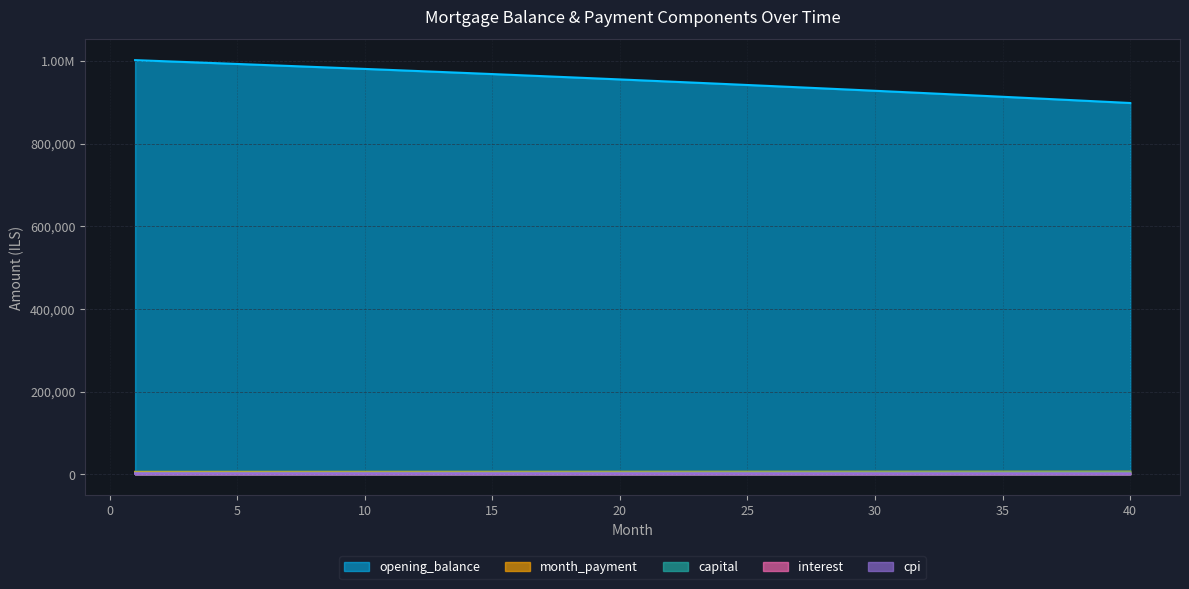

Reading left to right, extract all data points from this chart.

opening_balance: 1001666.7	999384.1	997082.9	994762.9	992424.2	990066.5	987689.9	985294.1	982879.3	980445.1	977991.7	975518.7	973026.3	970514.3	967982.5	965431.0	962859.6	960268.2	957656.7	955025.1	952373.2	949700.9	947008.2	944295.0	941561.2	938806.6	936031.2	933234.9	930417.6	927579.2	924719.6	921838.6	918936.3	916012.5	913067.0	910099.9	907111.0	904100.2	901067.4	898012.5
month_payment: 6032.3	6042.3	6052.4	6062.5	6072.6	6082.7	6092.8	6103.0	6113.2	6123.4	6133.6	6143.8	6154.0	6164.3	6174.5	6184.8	6195.1	6205.5	6215.8	6226.2	6236.6	6246.9	6257.4	6267.8	6278.2	6288.7	6299.2	6309.7	6320.2	6330.7	6341.3	6351.8	6362.4	6373.0	6383.6	6394.3	6404.9	6415.6	6426.3	6437.0
capital: 3945.4	3960.3	3975.1	3990.1	4005.0	4020.1	4035.1	4050.3	4065.5	4080.8	4096.1	4111.4	4126.9	4142.4	4157.9	4173.5	4189.2	4204.9	4220.7	4236.5	4252.4	4268.4	4284.4	4300.5	4316.6	4332.8	4349.1	4365.4	4381.8	4398.3	4414.8	4431.3	4448.0	4464.7	4481.4	4498.2	4515.1	4532.1	4549.1	4566.2
interest: 2086.8	2082.1	2077.3	2072.4	2067.6	2062.6	2057.7	2052.7	2047.7	2042.6	2037.5	2032.3	2027.1	2021.9	2016.6	2011.3	2006.0	2000.6	1995.1	1989.6	1984.1	1978.5	1972.9	1967.3	1961.6	1955.8	1950.1	1944.2	1938.4	1932.5	1926.5	1920.5	1914.5	1908.4	1902.2	1896.0	1889.8	1883.5	1877.2	1870.9
cpi: 1662.9	1659.0	1655.2	1651.3	1647.4	1643.4	1639.4	1635.4	1631.4	1627.3	1623.2	1619.0	1614.8	1610.6	1606.4	1602.1	1597.8	1593.4	1589.1	1584.7	1580.2	1575.7	1571.2	1566.7	1562.1	1557.5	1552.8	1548.1	1543.4	1538.6	1533.8	1529.0	1524.2	1519.2	1514.3	1509.3	1504.3	1499.3	1494.2	1489.1